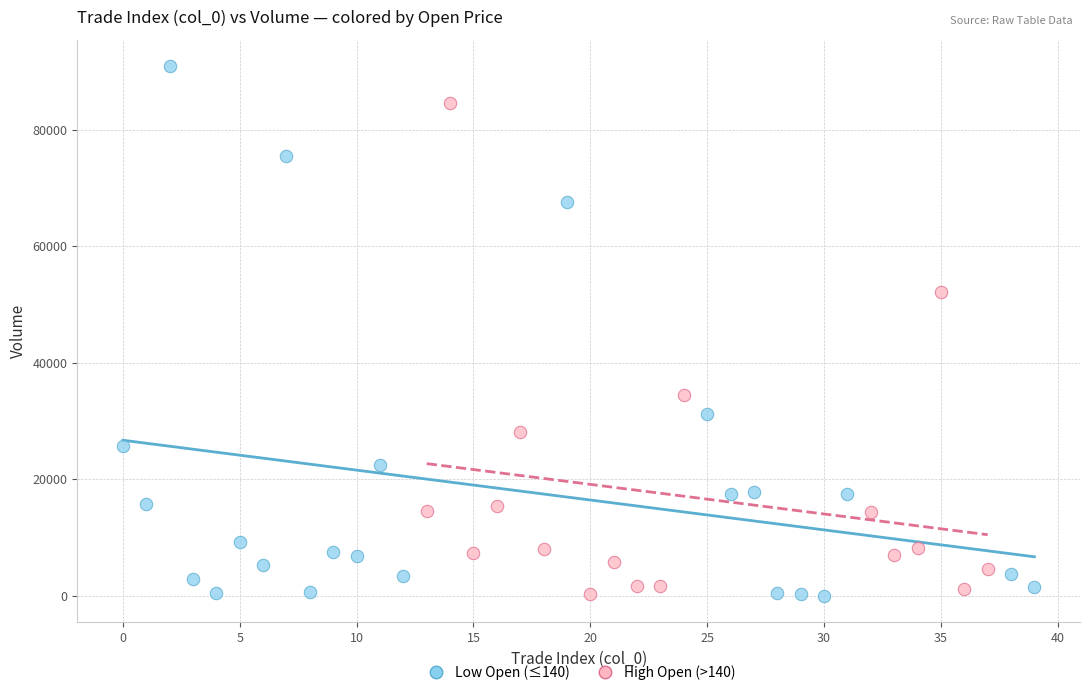

Which series has the widest spread of Y values?

Low Open (≤140)